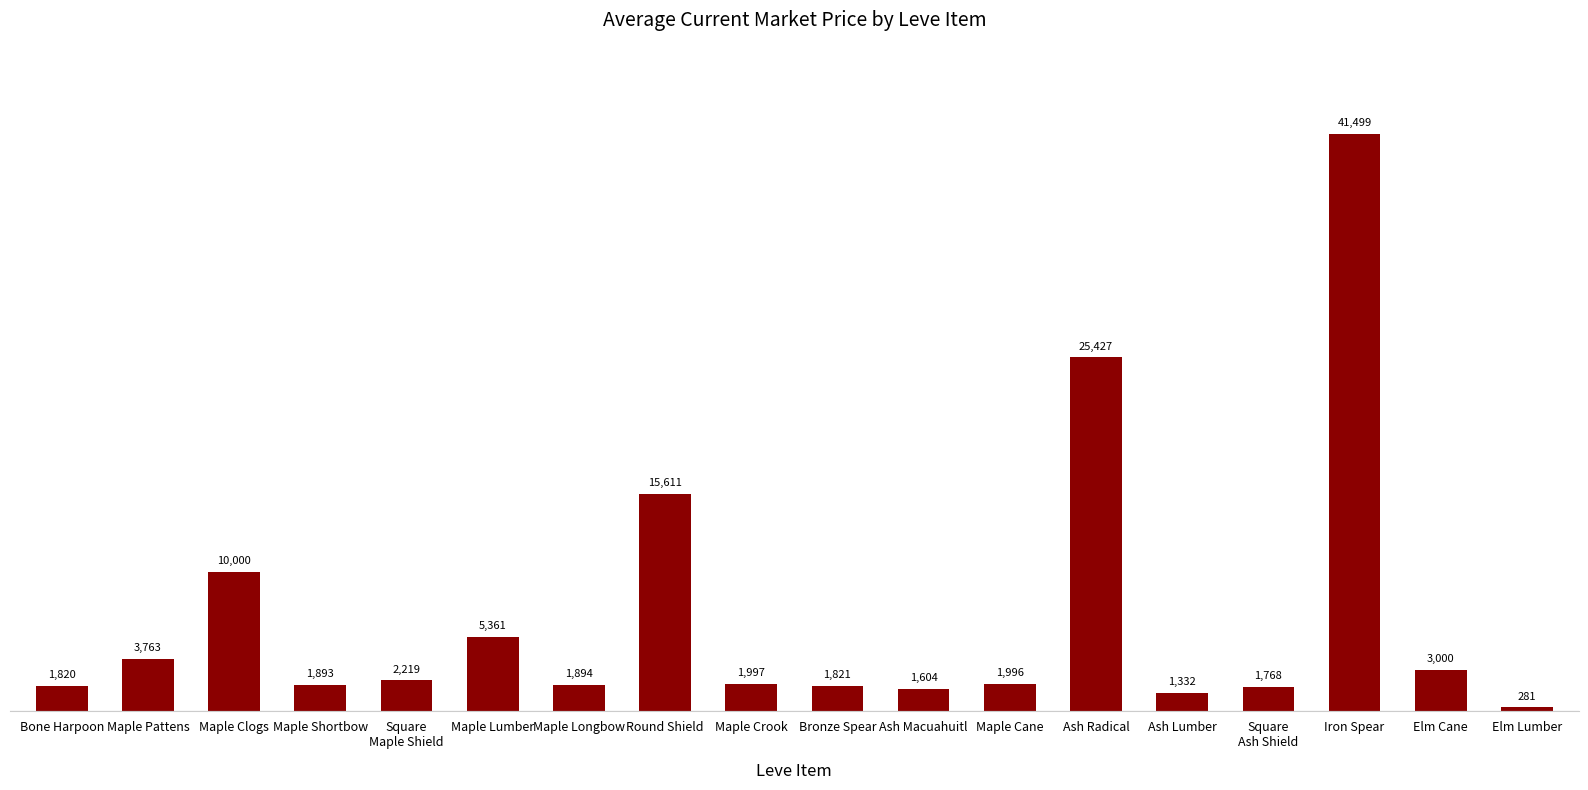

What position from the right is Round Shield?

11